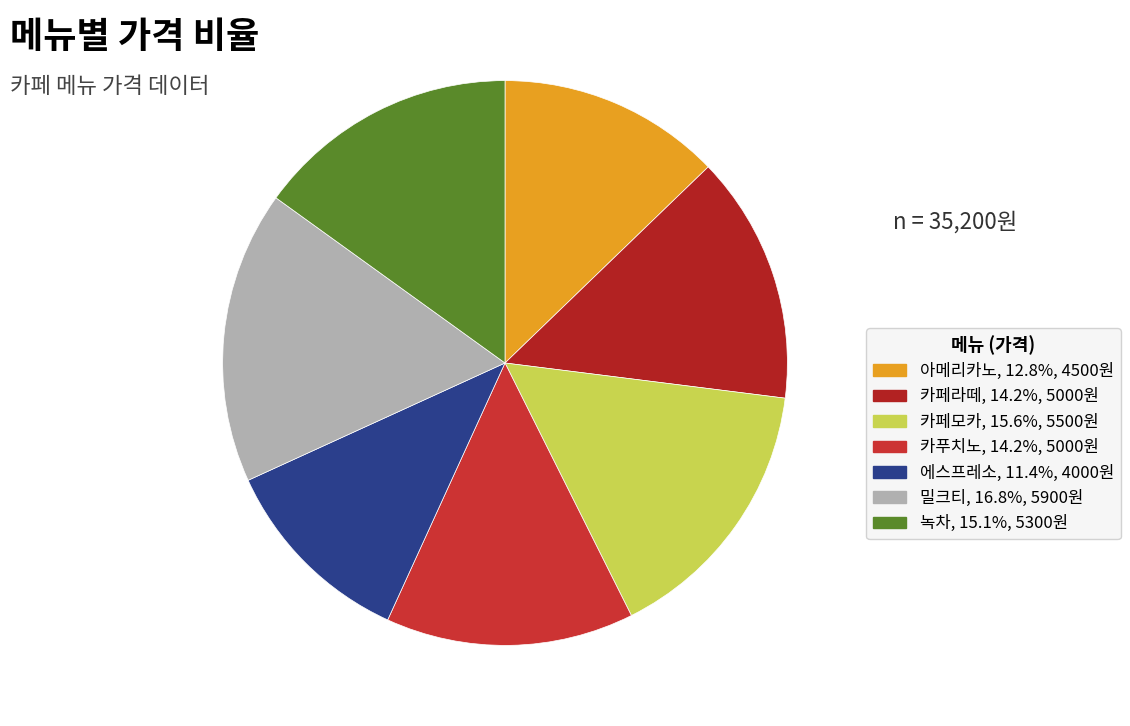

Count the number of slices in the pie.

7